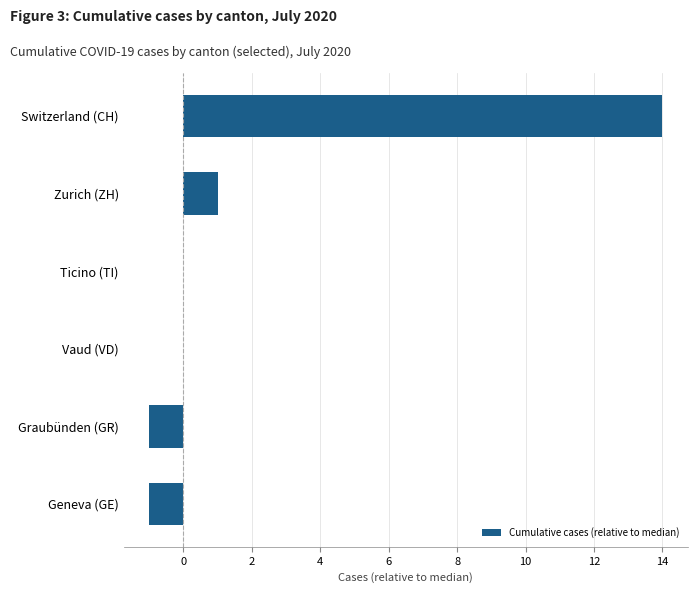

What is the average value?

2